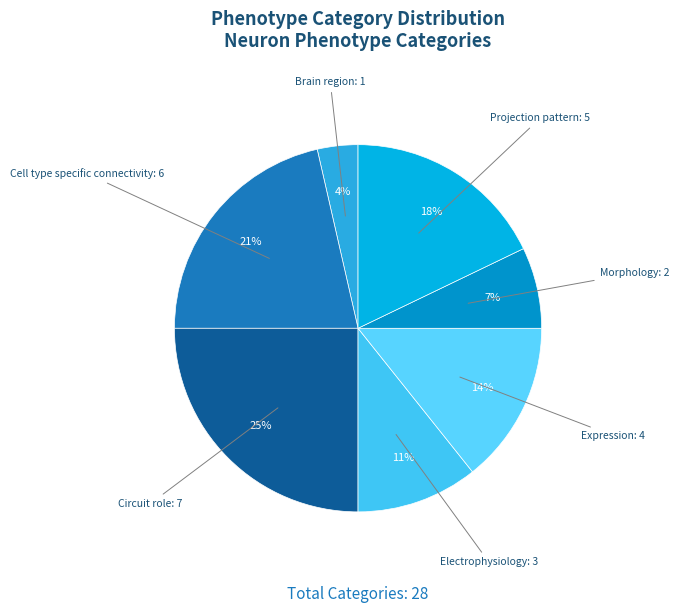

Combined, do Projection pattern and Electrophysiology account for over 50%?

No